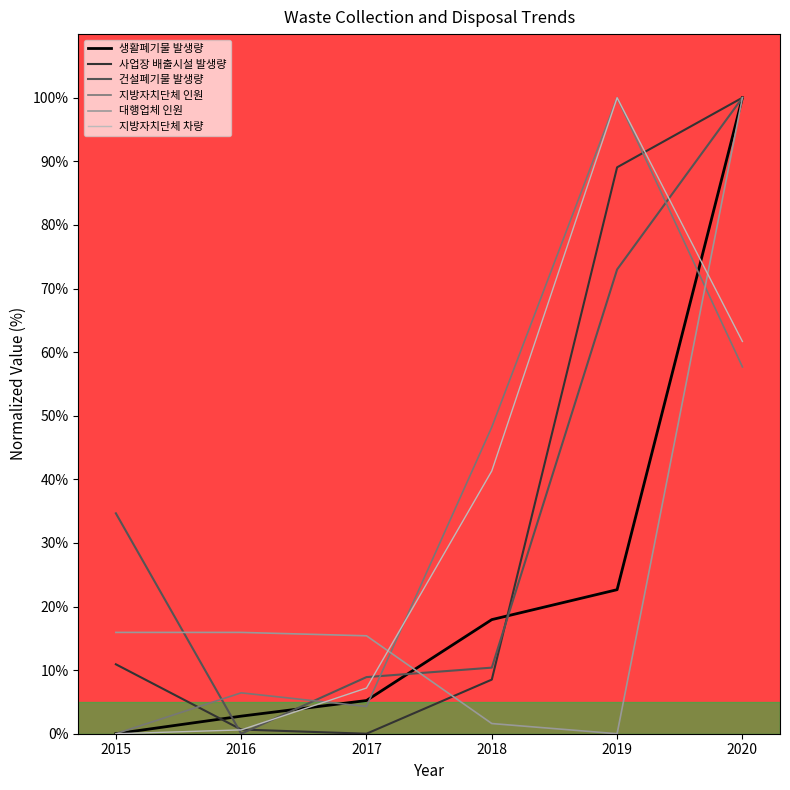

Is the value of 지방자치단체 인원 at 2017 greater than the value of 지방자치단체 차량 at 2016?

Yes